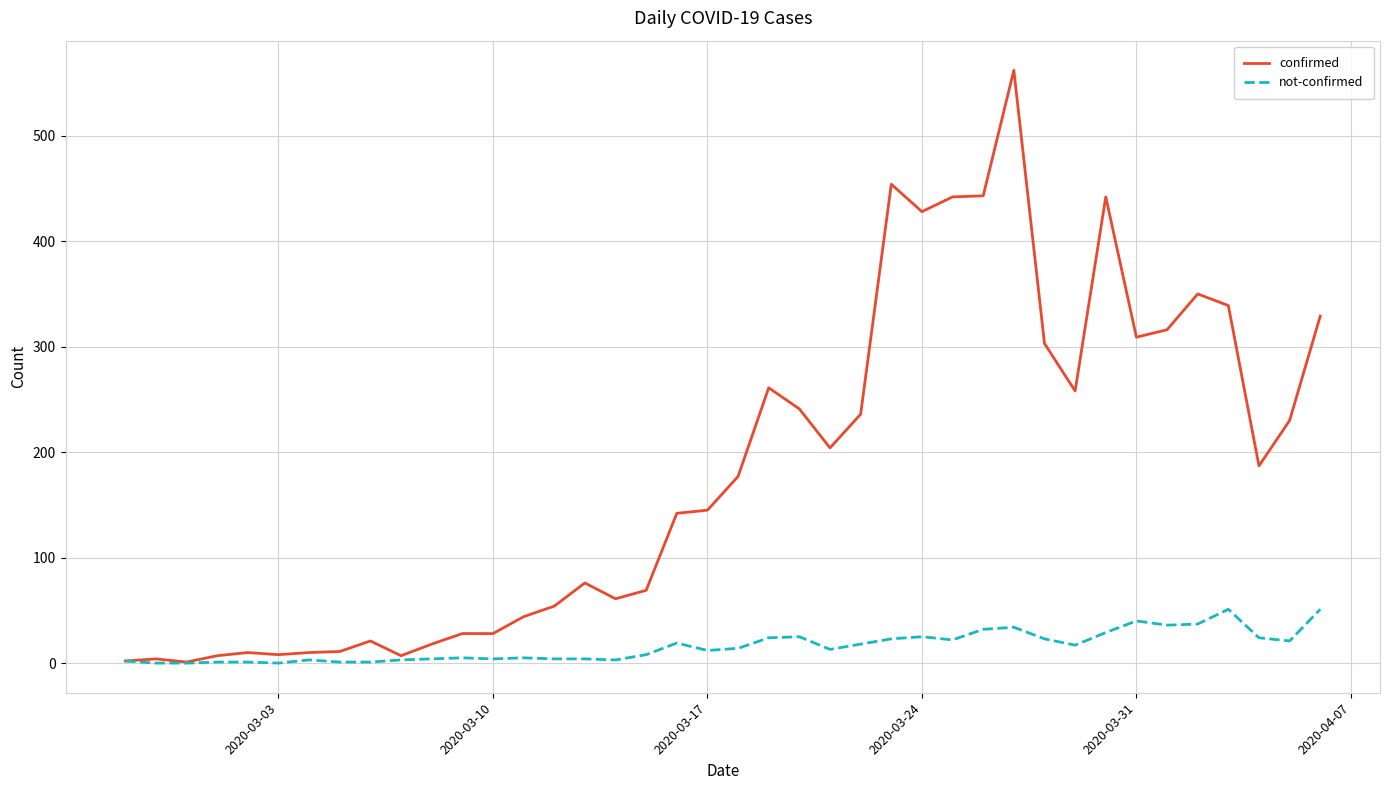

How many lines are shown in the chart?

2